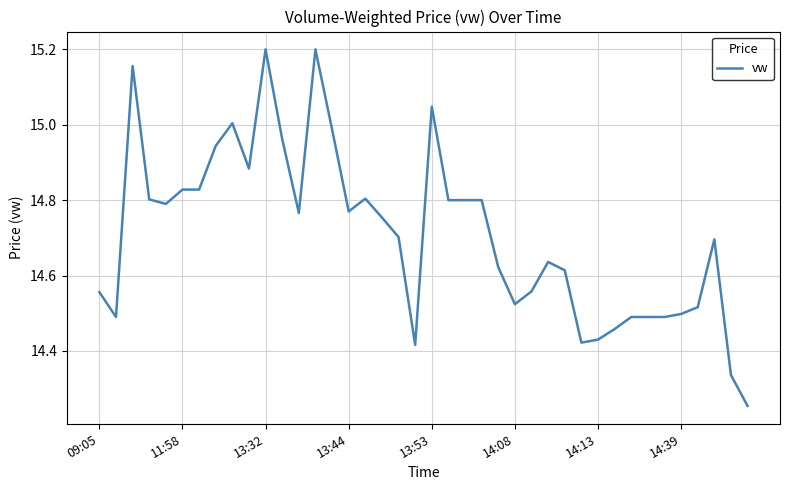

What is the difference between the maximum and minimum values?

0.9